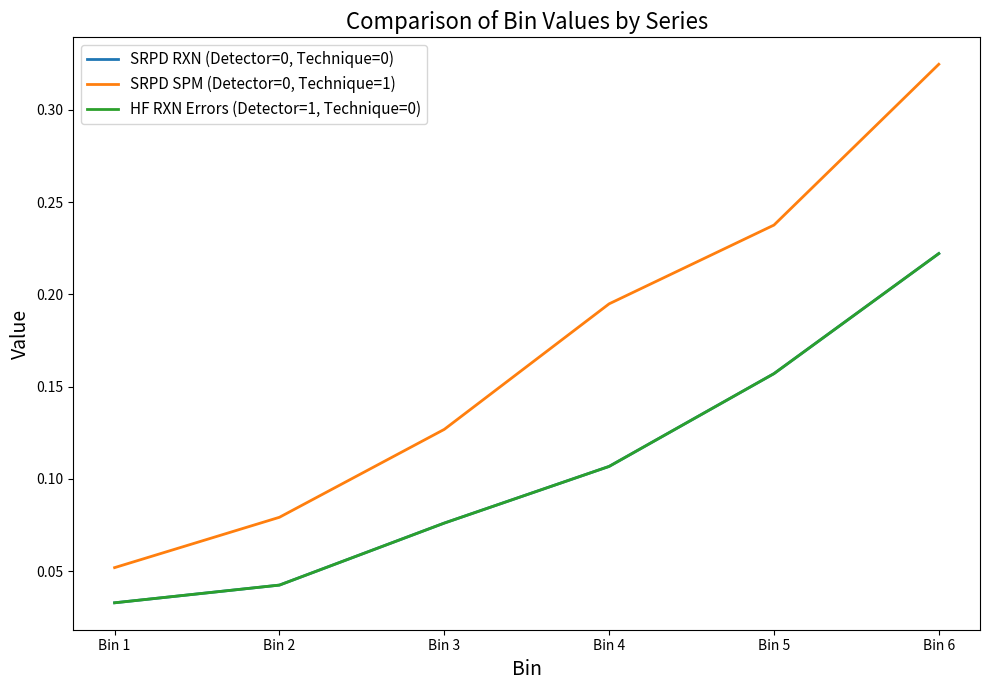

Does the chart have visible grid lines?

No